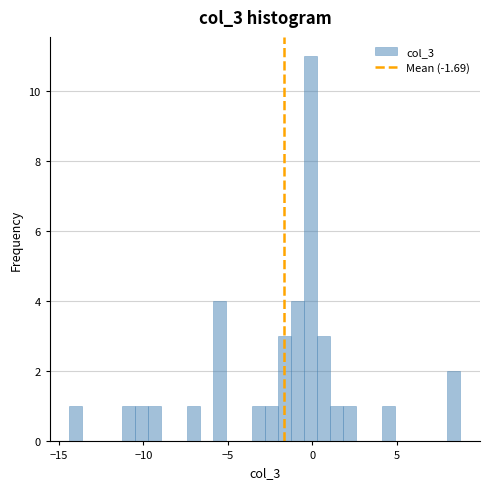

Around what value on the x-axis is the tallest bar? Give the approximate position of its centre, as read against the axis.

0.0